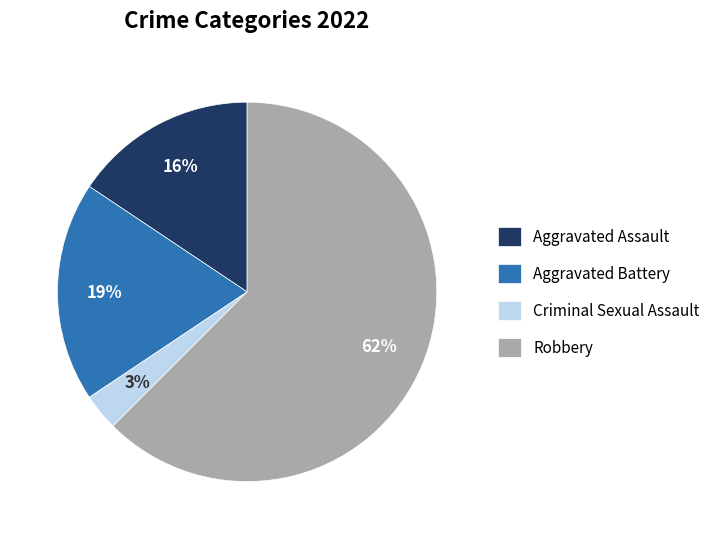

Does Robbery account for over 50% of the chart?

Yes